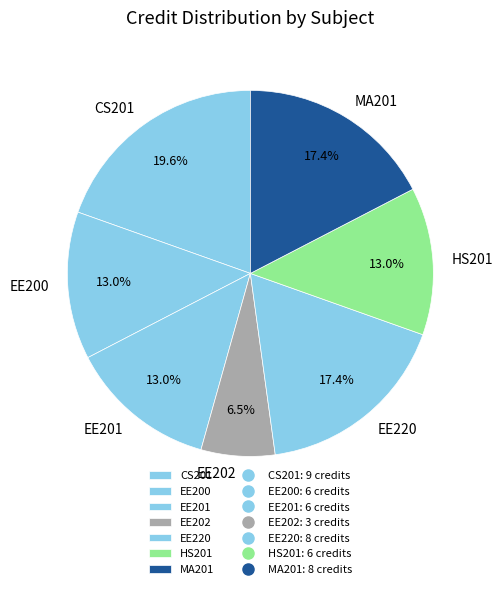

What percentage is NOT represented by EE202?

93.5%